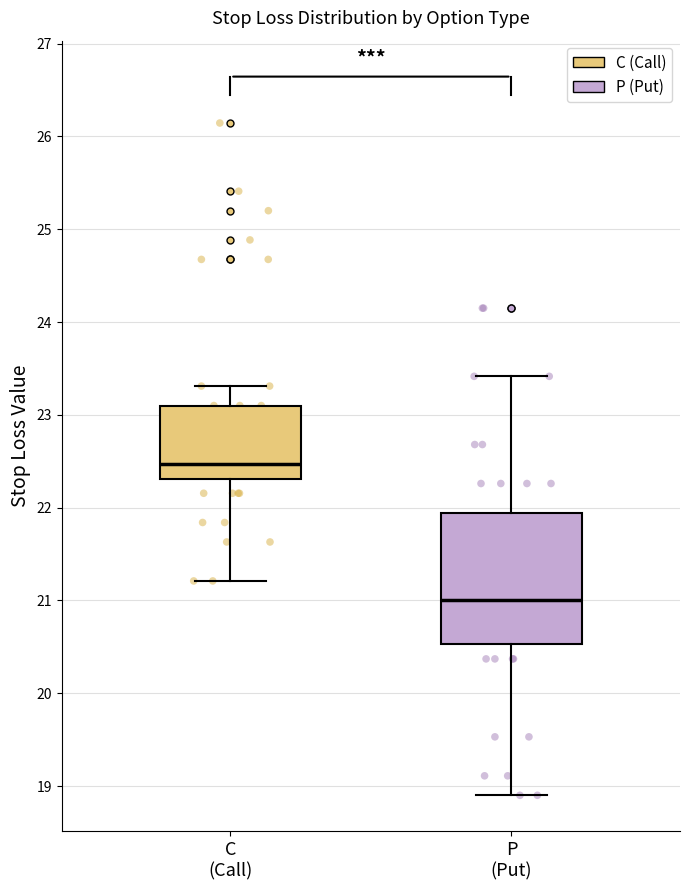

Where does the lower whisker of the box for P (Put) end on the y-axis? The values are not printed on the chart, so give them approximately, as read against the axis.

18.9